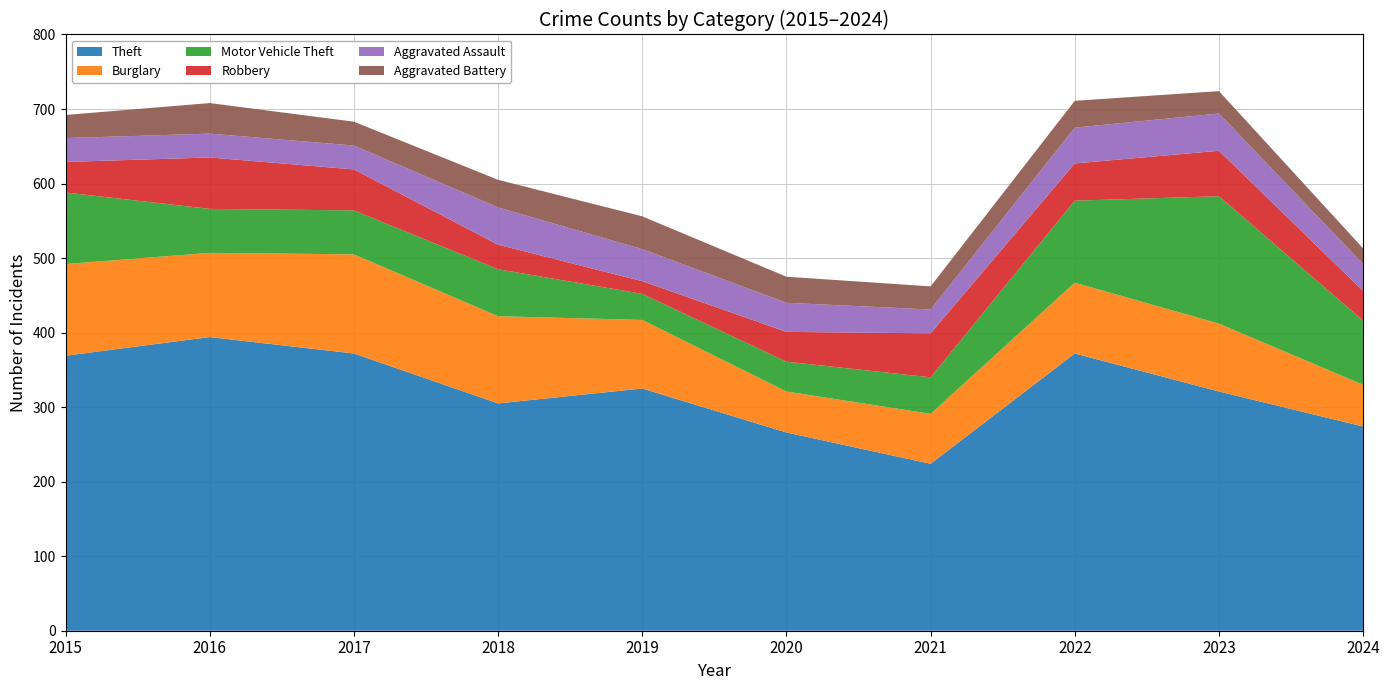

Reading right to left, extract all data points from this chart.

Theft: 2024=274	2023=321	2022=372	2021=224	2020=266	2019=325	2018=305	2017=372	2016=394	2015=369
Burglary: 2024=56	2023=91	2022=95	2021=67	2020=55	2019=92	2018=117	2017=133	2016=113	2015=123
Motor Vehicle Theft: 2024=86	2023=171	2022=110	2021=49	2020=40	2019=35	2018=63	2017=59	2016=59	2015=96
Robbery: 2024=40	2023=61	2022=50	2021=59	2020=40	2019=17	2018=33	2017=55	2016=69	2015=41
Aggravated Assault: 2024=36	2023=50	2022=48	2021=32	2020=39	2019=43	2018=50	2017=32	2016=32	2015=32
Aggravated Battery: 2024=21	2023=30	2022=36	2021=31	2020=35	2019=44	2018=37	2017=32	2016=41	2015=31